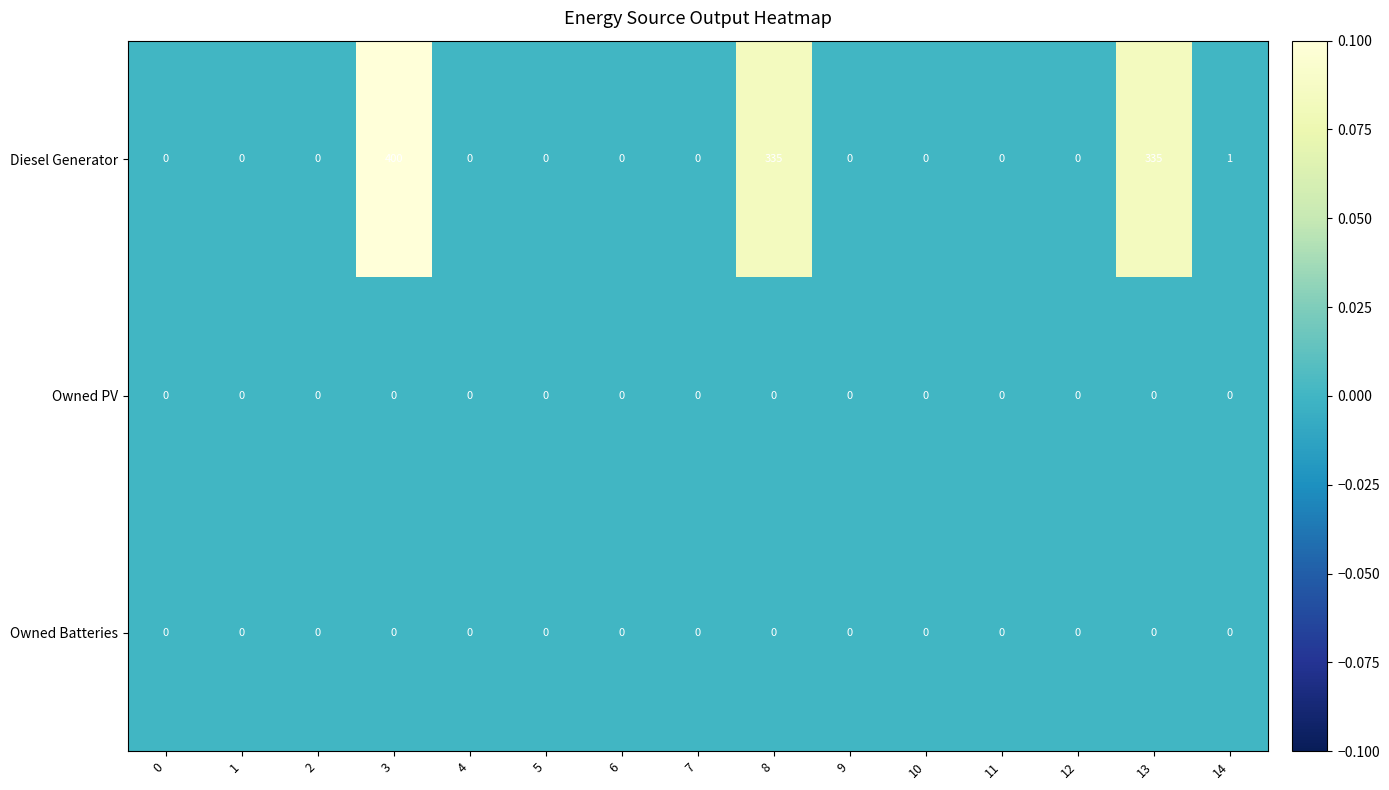

What is the difference between the highest and lowest values at 3?

400